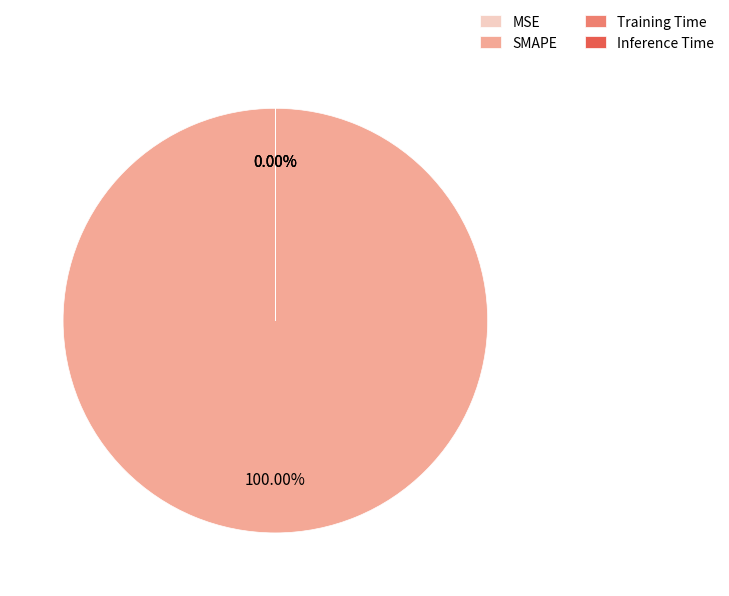

Which has a higher value, MSE or SMAPE?

SMAPE